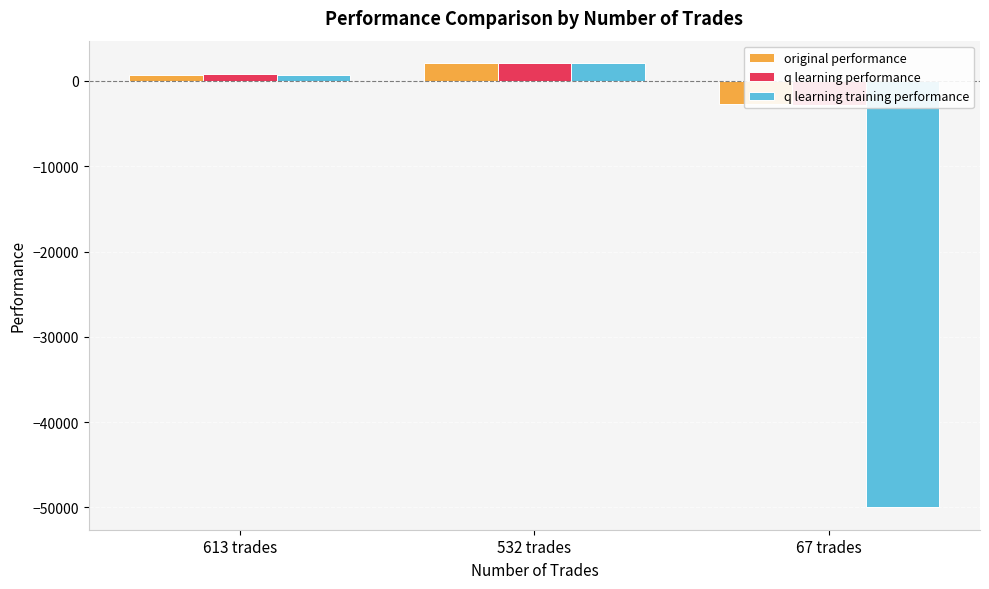

What are all the series names shown in the legend?

original performance, q learning performance, q learning training performance